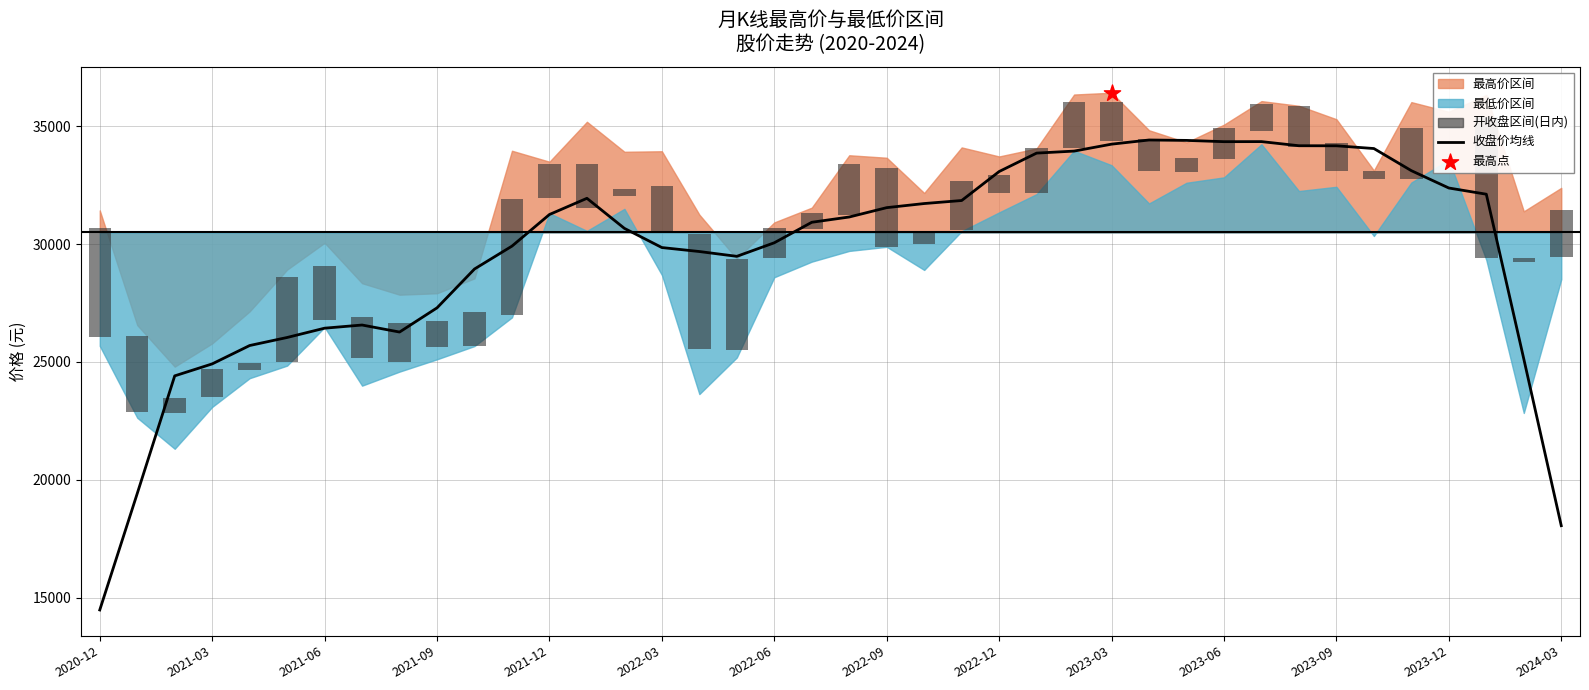

What is the lowest value of the 收盘价均线 series?

14481.1